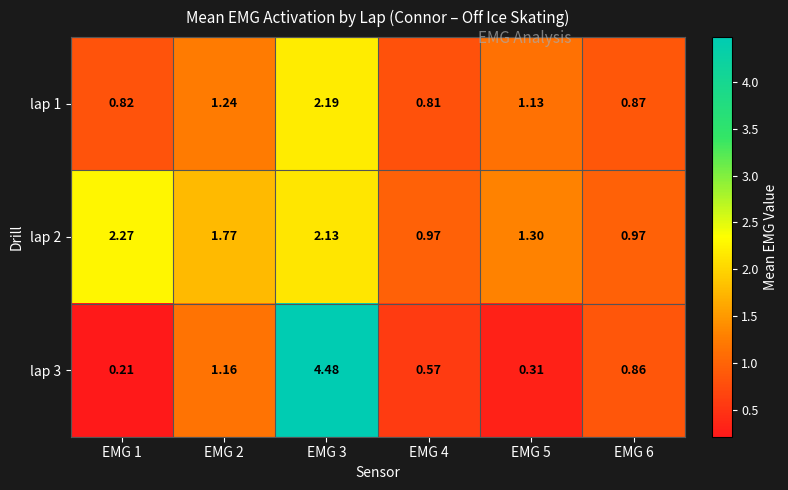

Reading left to right, list all the values displayed in this chart.

lap 1: EMG 1=0.8	EMG 2=1.2	EMG 3=2.2	EMG 4=0.8	EMG 5=1.1	EMG 6=0.9
lap 2: EMG 1=2.3	EMG 2=1.8	EMG 3=2.1	EMG 4=1.0	EMG 5=1.3	EMG 6=1.0
lap 3: EMG 1=0.2	EMG 2=1.2	EMG 3=4.5	EMG 4=0.6	EMG 5=0.3	EMG 6=0.9